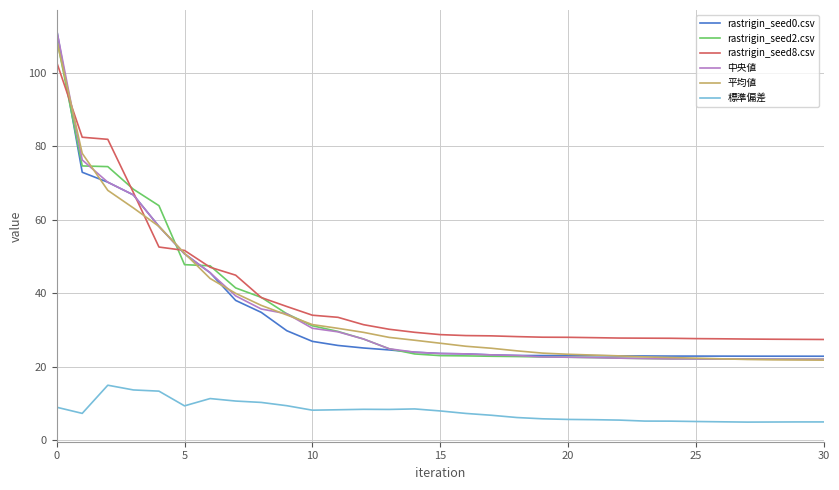

True or false: 標準偏差 and rastrigin_seed0.csv intersect in this chart.

False